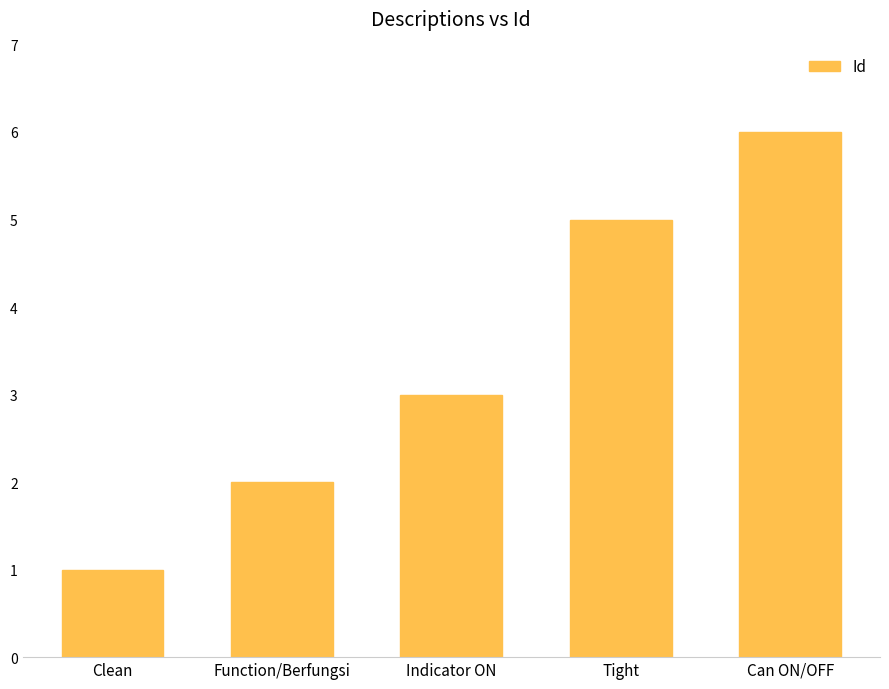

What is the smallest value displayed?

1